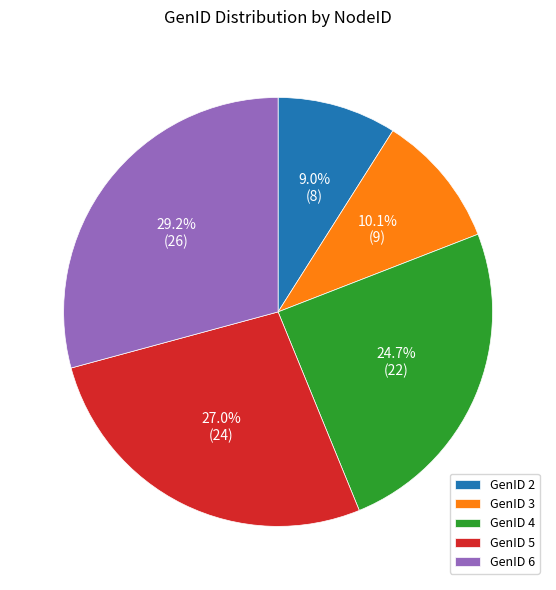

Which category has the smallest portion of the pie?

GenID 2